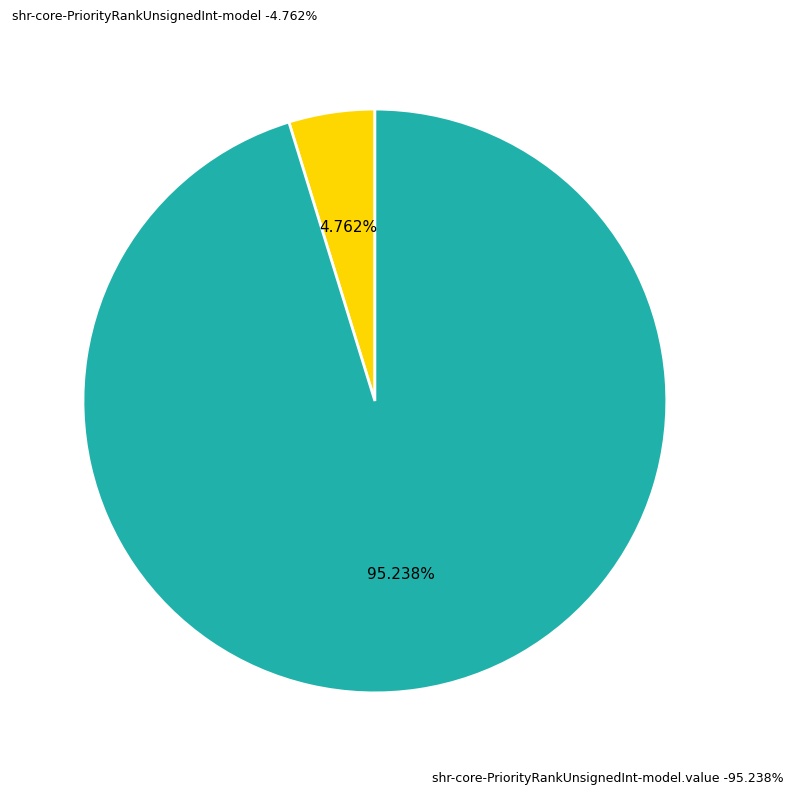

Count the number of slices in the pie.

2